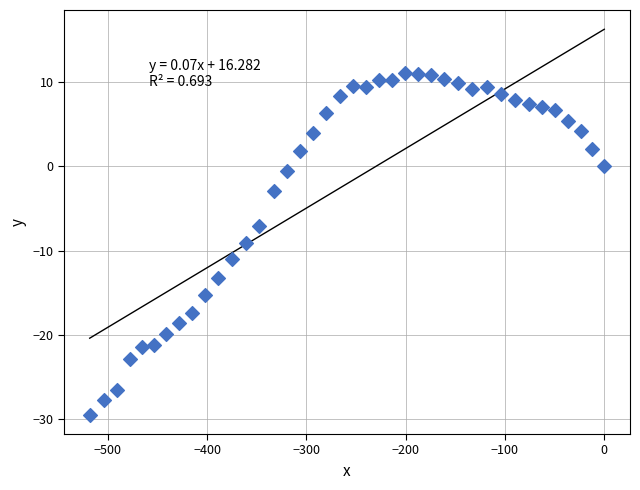

What is the range of X values (max minus min)?

518.2